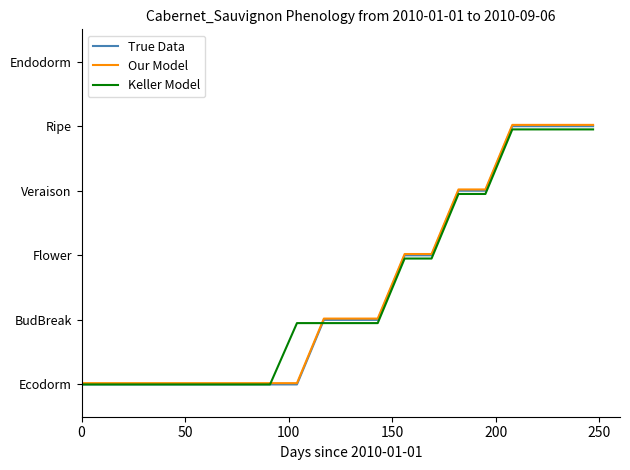

What are all the series names shown in the legend?

True Data, Our Model, Keller Model